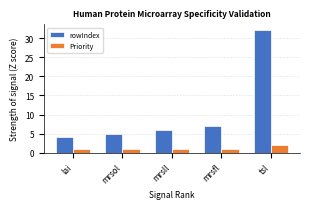

Reading left to right, transcribe all the data shown in this chart.

rowIndex: lai=4	mrsol=5	mrsll=6	mrsfl=7	tsl=32
Priority: lai=1	mrsol=1	mrsll=1	mrsfl=1	tsl=2